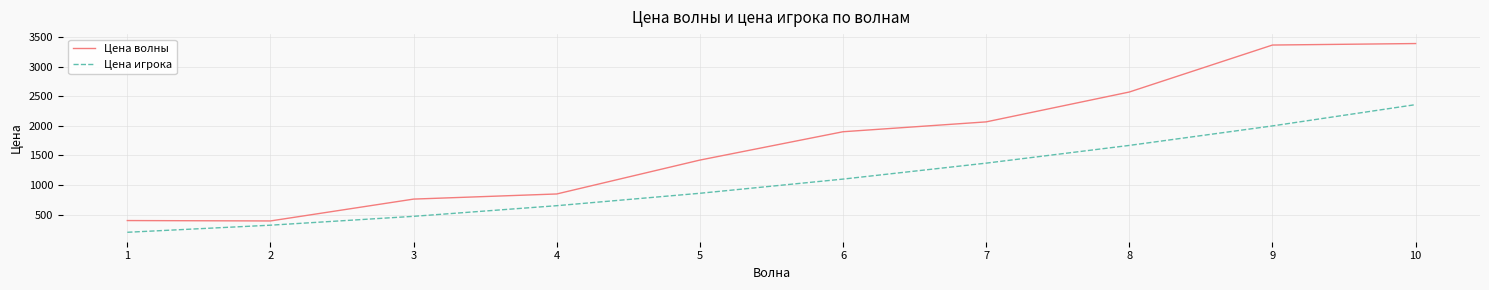

What is the difference between the second highest and minimum values in the Цена волны series?

2976.7